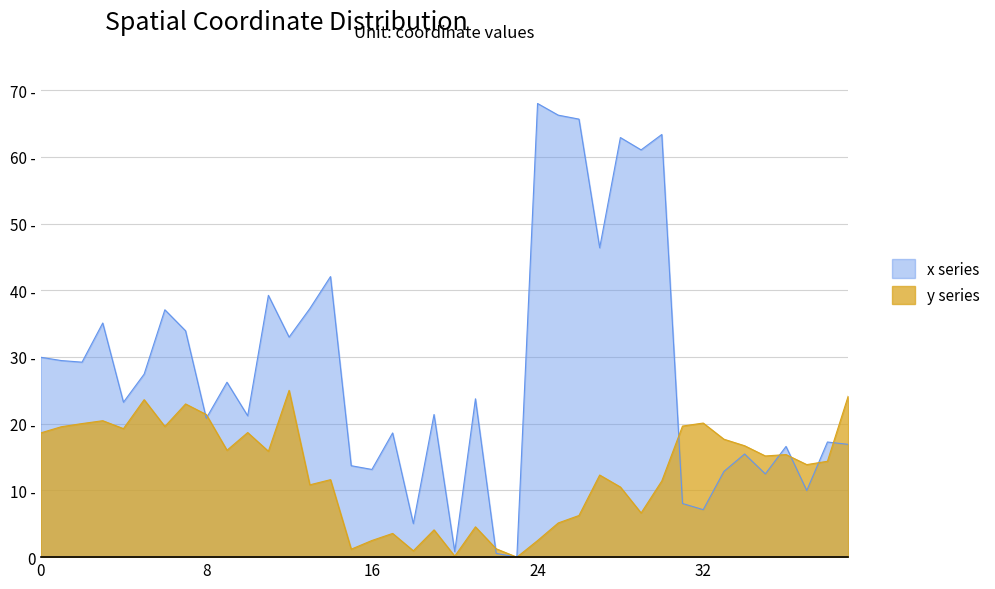

True or false: x and y intersect in this chart.

True